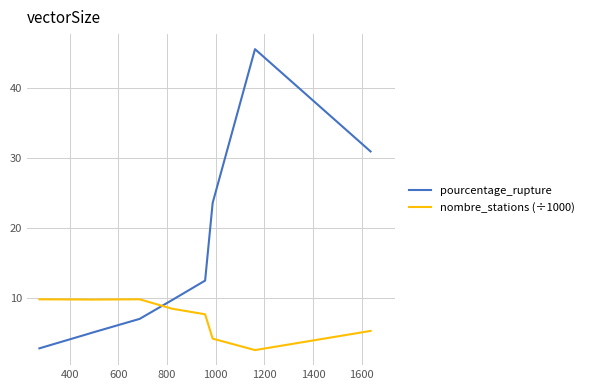

Which series has the largest range (max minus min)?

pourcentage_rupture